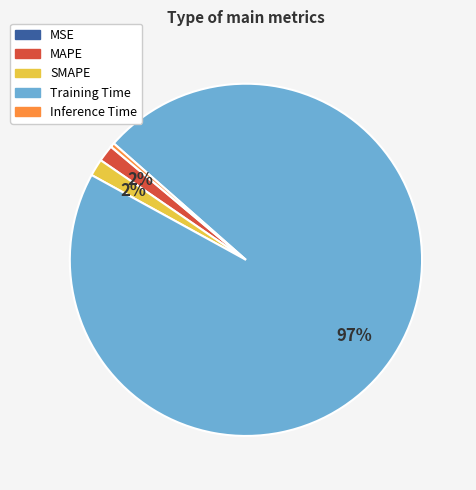

Is it true that Training Time is 97% of the pie?

True